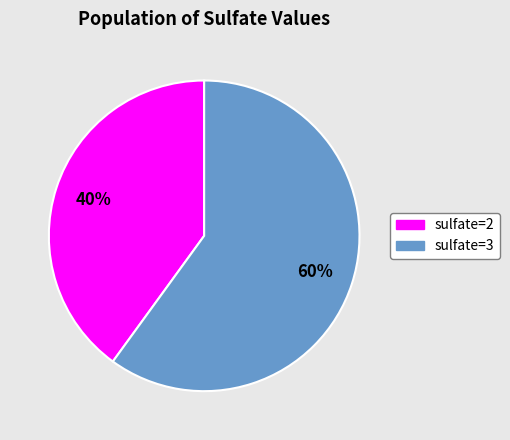

Which category has the smallest portion of the pie?

sulfate=2